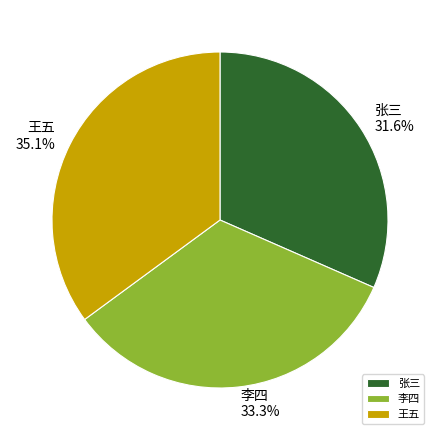

How many segments does this pie chart have?

3